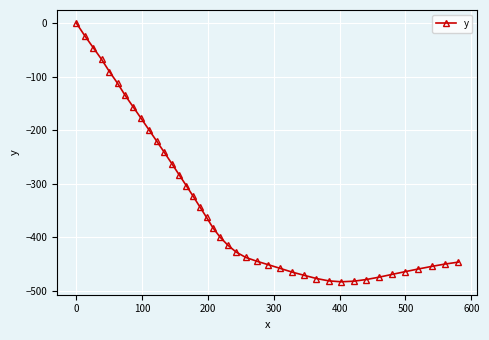

What is the difference between the maximum and minimum values?

482.6